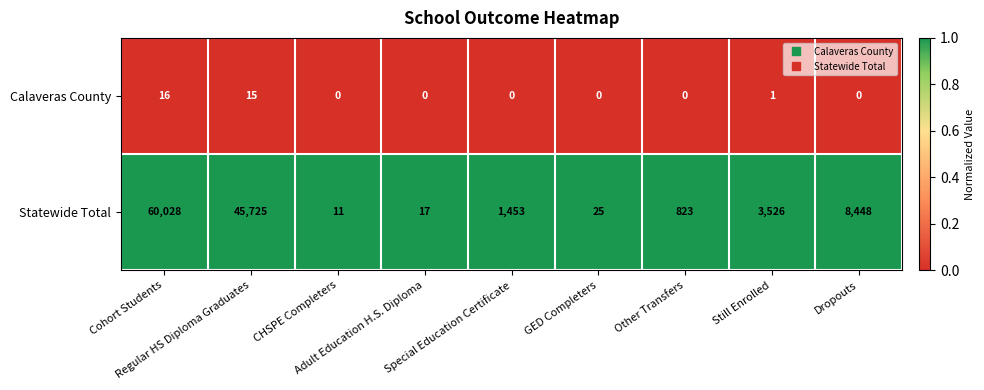

What is the difference between the maximum and second lowest values in the Statewide Total series?

60011